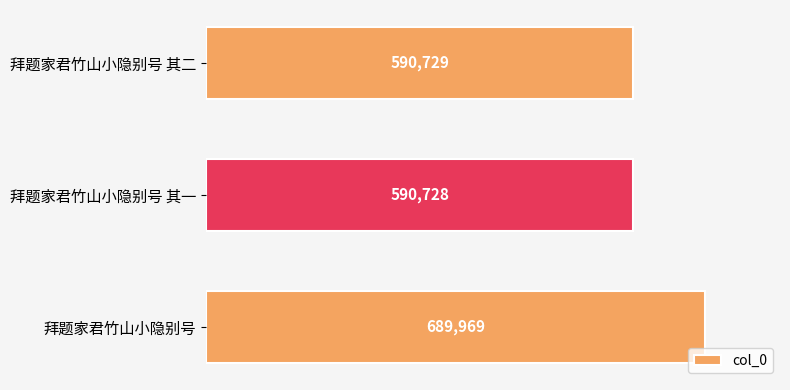

How many data points does each series have?

3